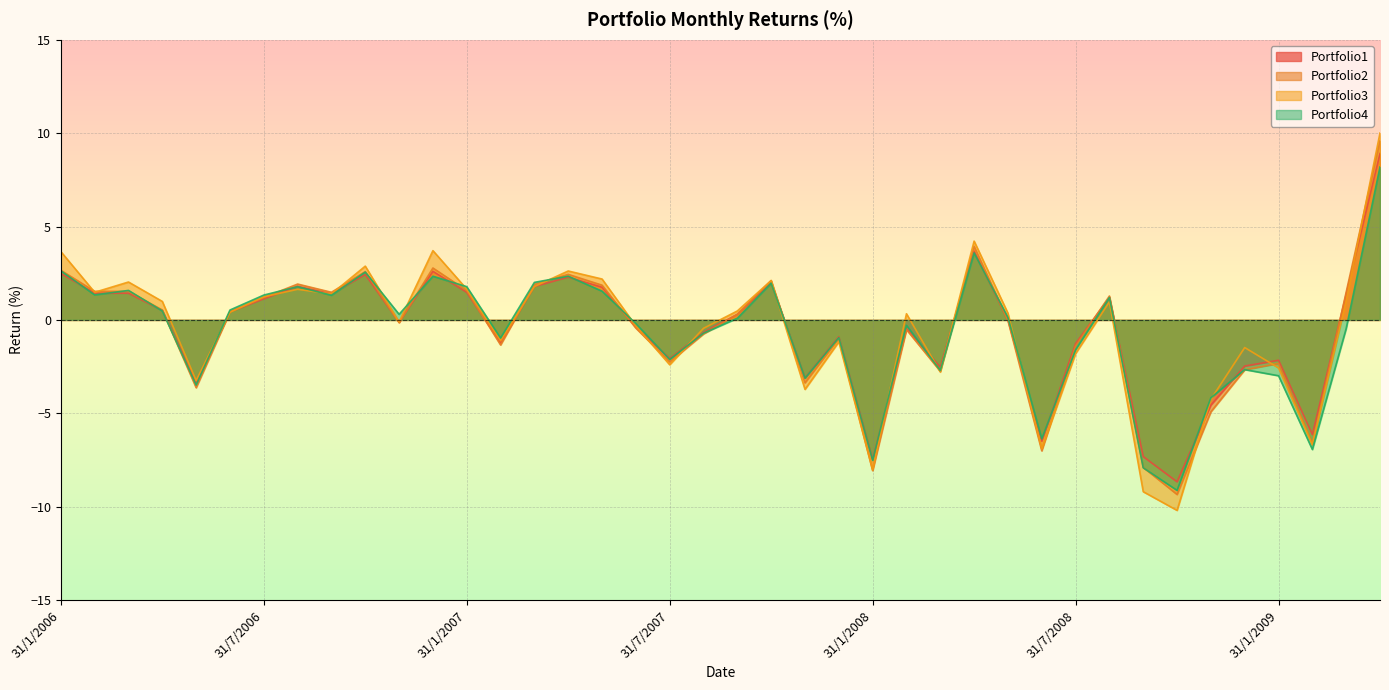

What is the sum of the Portfolio4 values at 31/1/2007 and 31/8/2007?

1.1